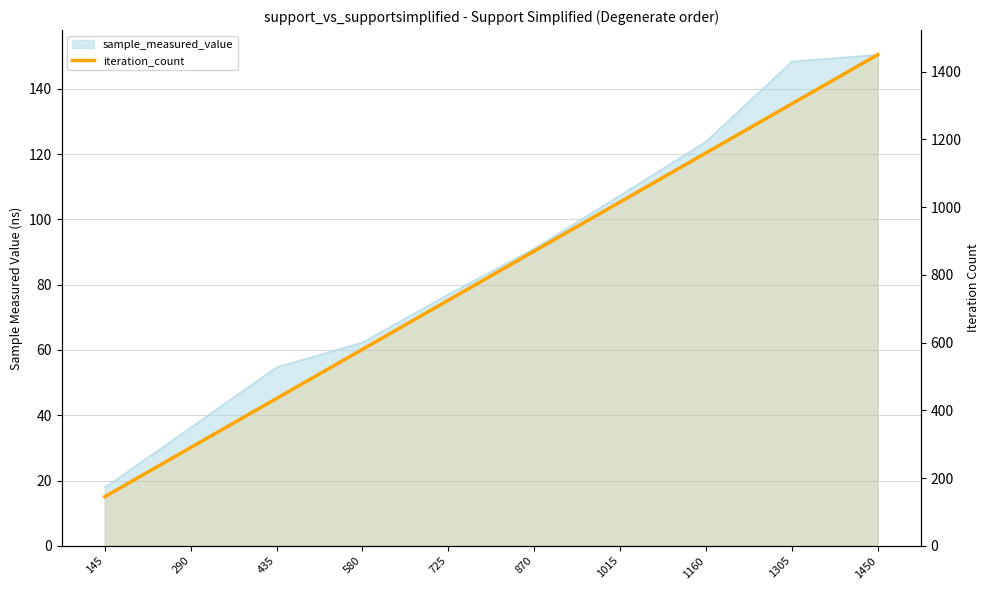

Reading right to left, what are all the values shown in this chart?

1450	1305	1160	1015	870	725	580	435	290	145